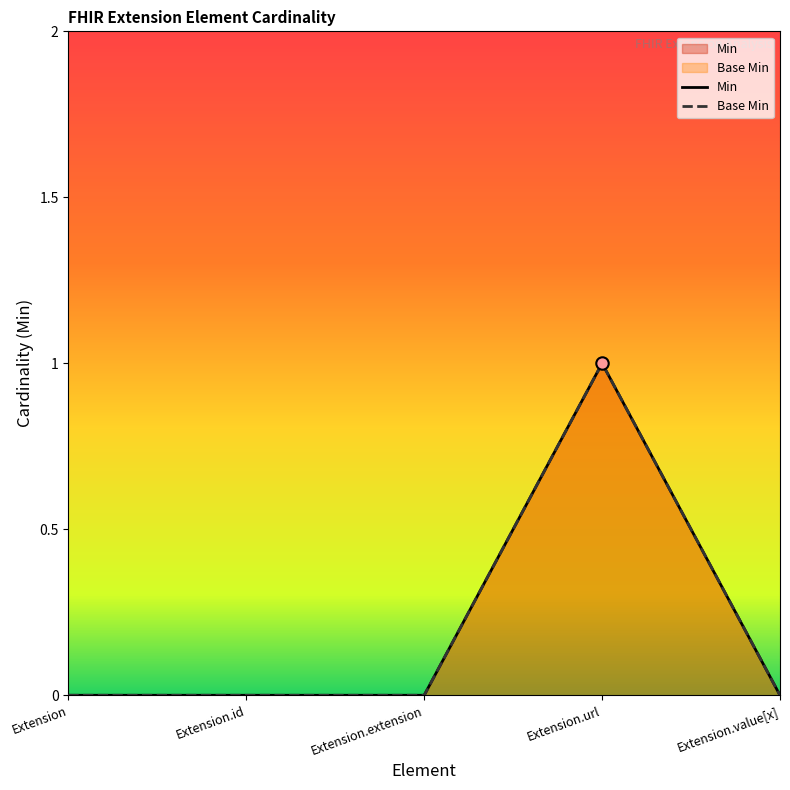

Which series has the largest total across all categories?

Min